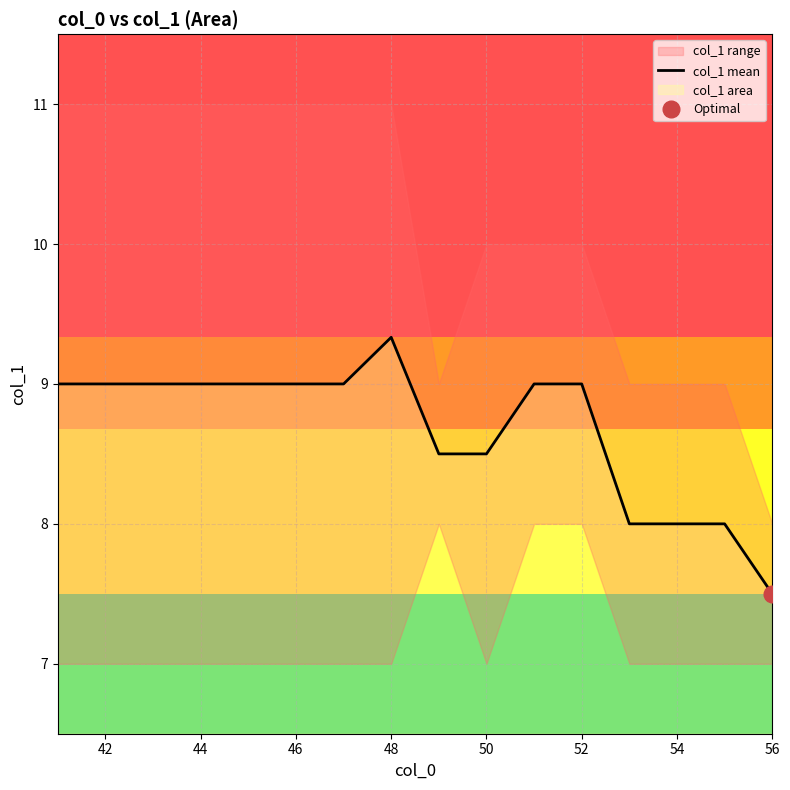

How many values are below 9?

6